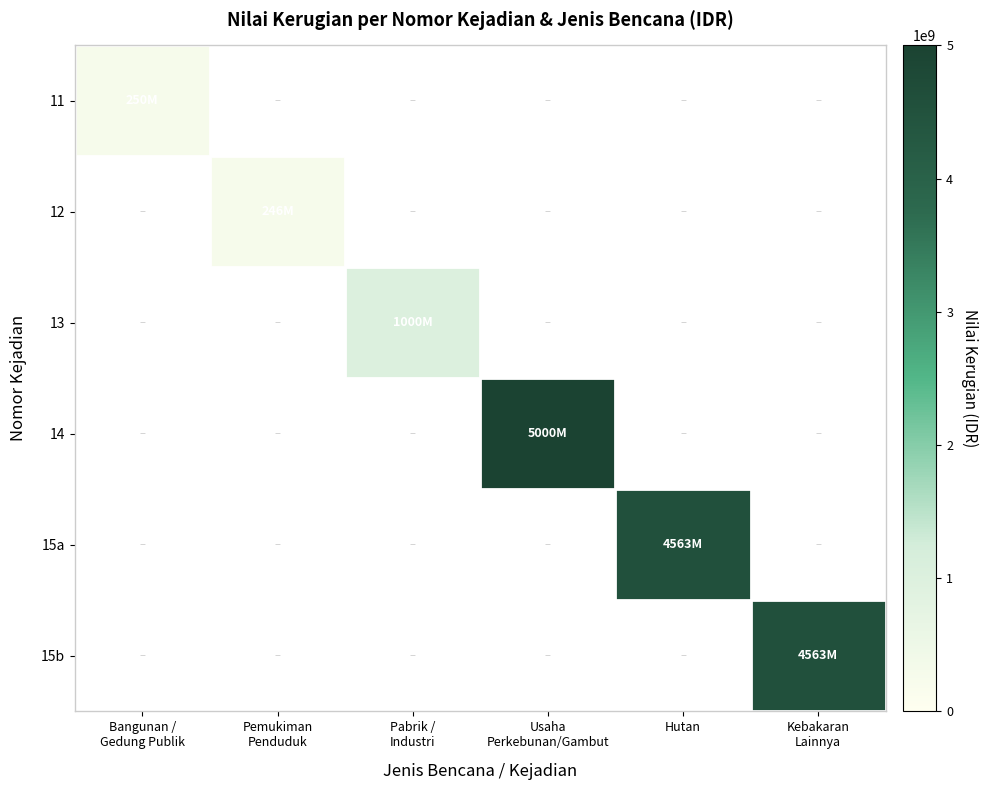

How many series are shown in this chart?

6